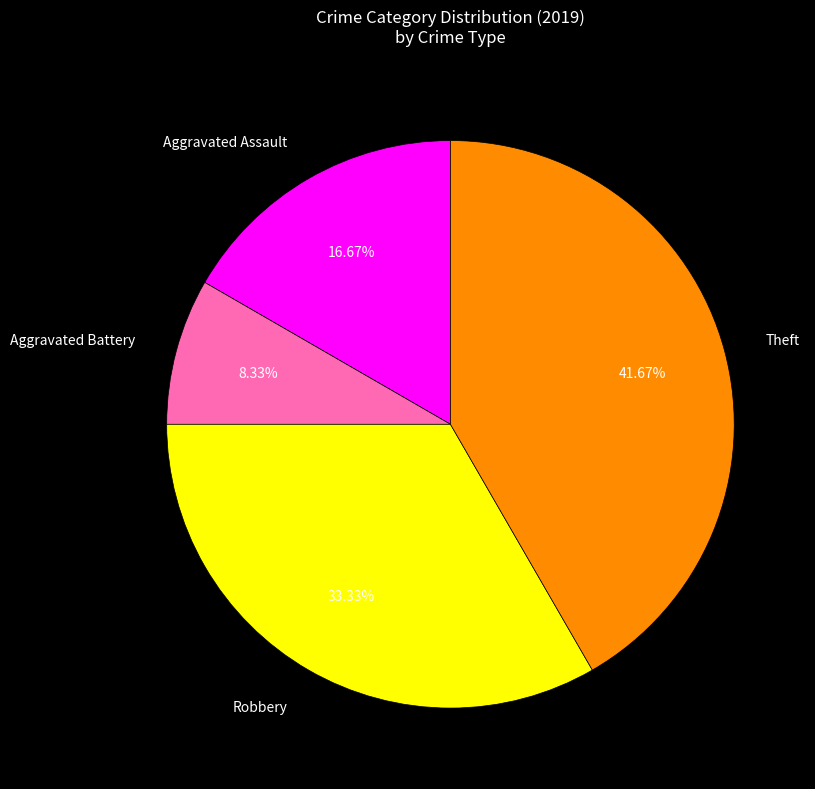

Is the sum of Aggravated Assault and Aggravated Battery greater than half?

No